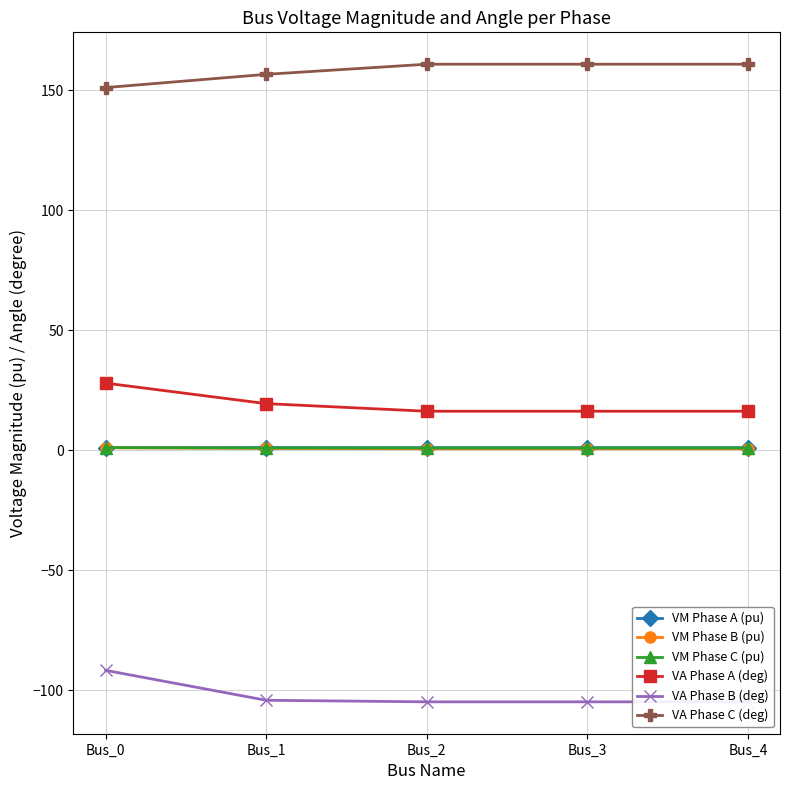

Is it true that VA Phase B (deg) equals -104.9 at Bus_4?

True